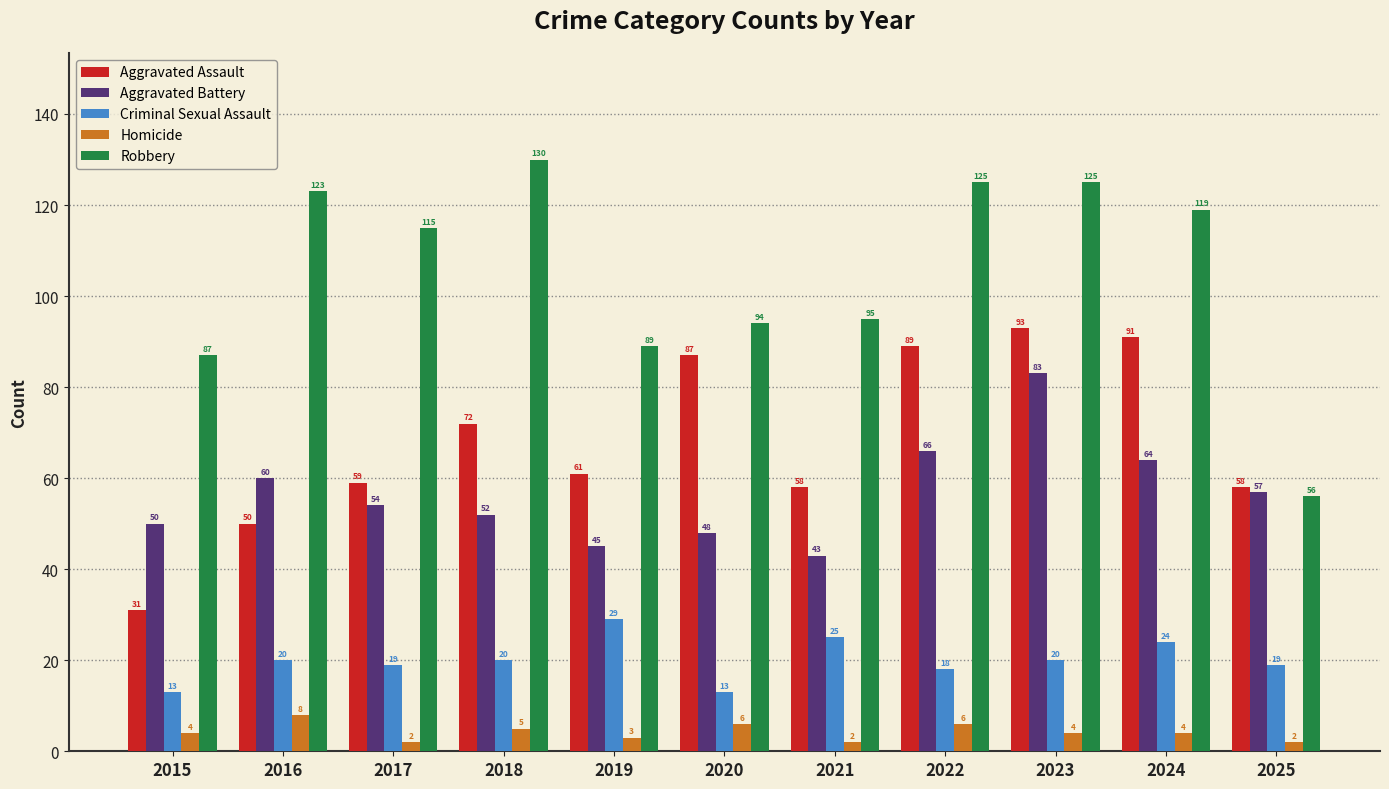

What is the total value across all series at 2025?

192